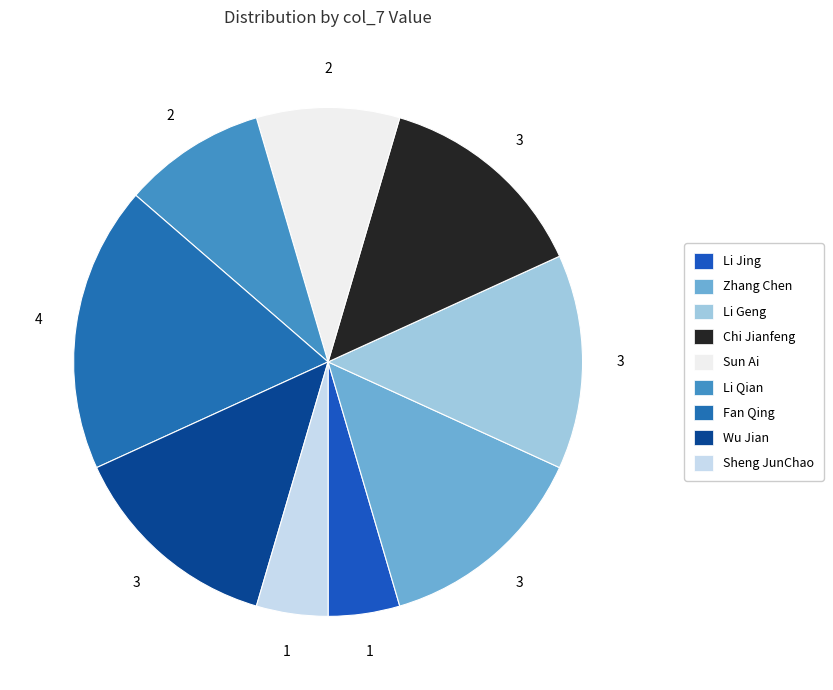

What is the total percentage of Li Jing and Sun Ai?

13.6%